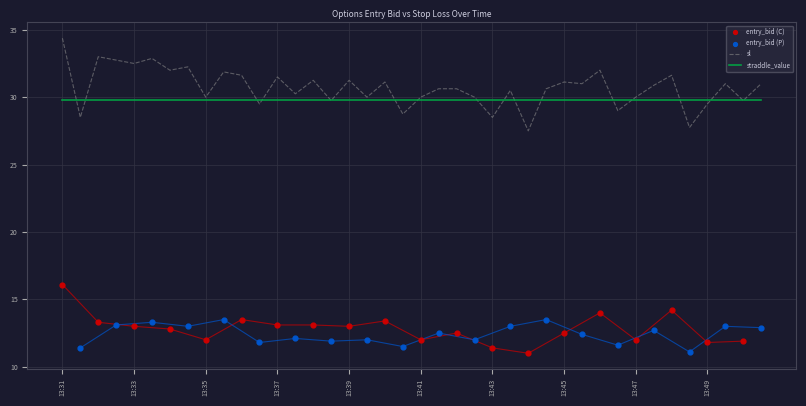

Which series has the largest Y range (max minus min)?

sl